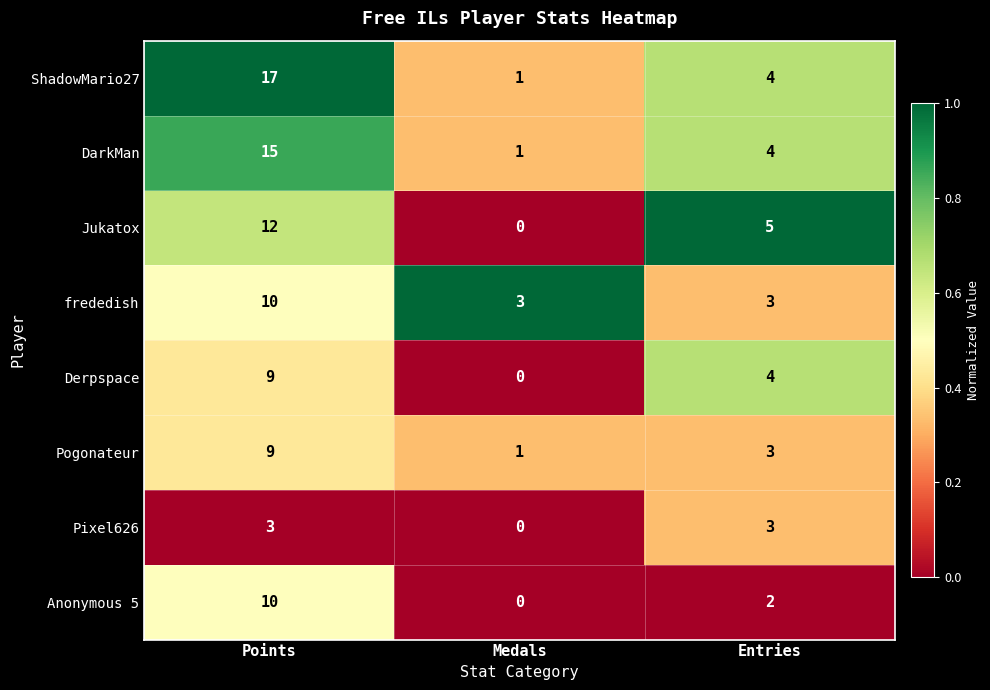

Is it true that Derpspace equals 0 at Medals?

True